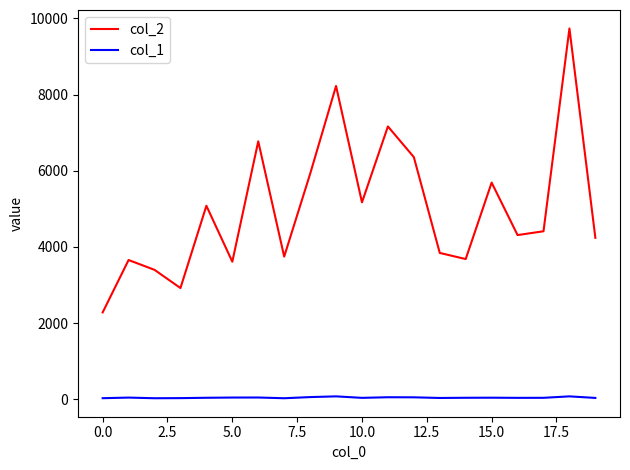

Does the chart display data point markers on the line(s)?

No